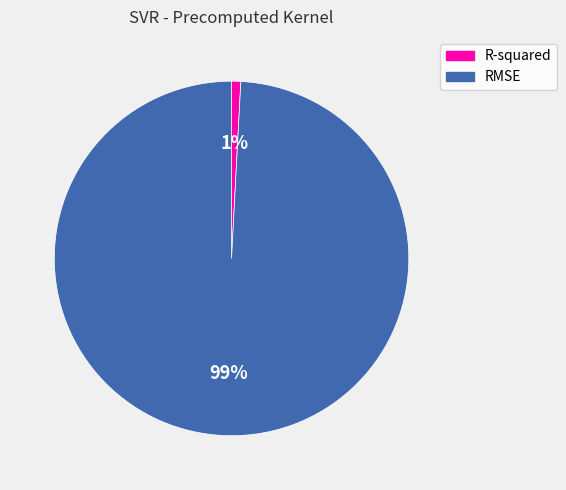

Which category has the biggest portion of the pie?

RMSE